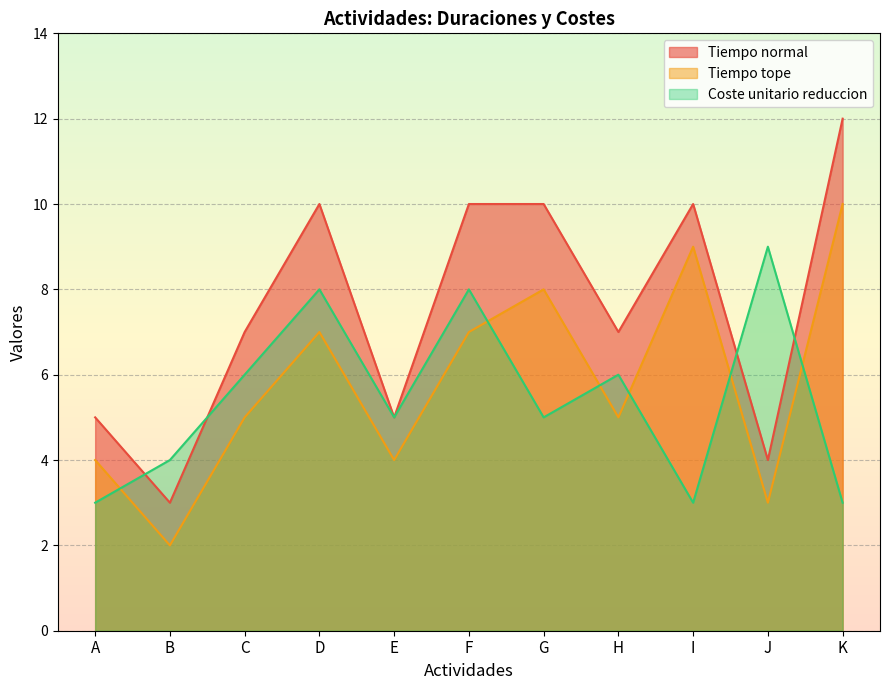

How many lines are shown in the chart?

3